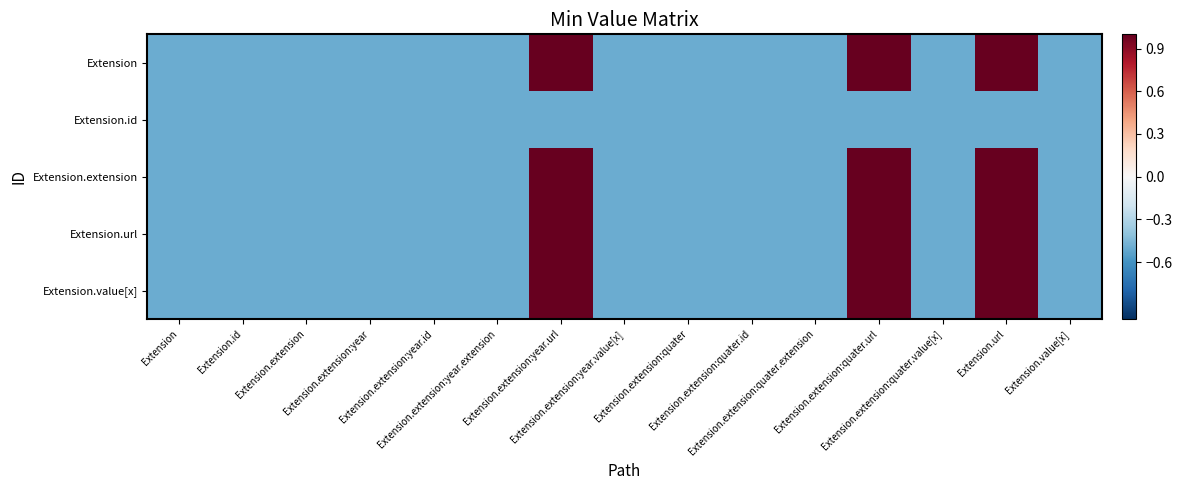

Which has a higher value, Extension.value[x] or Extension.extension:year.id?

Extension.value[x]